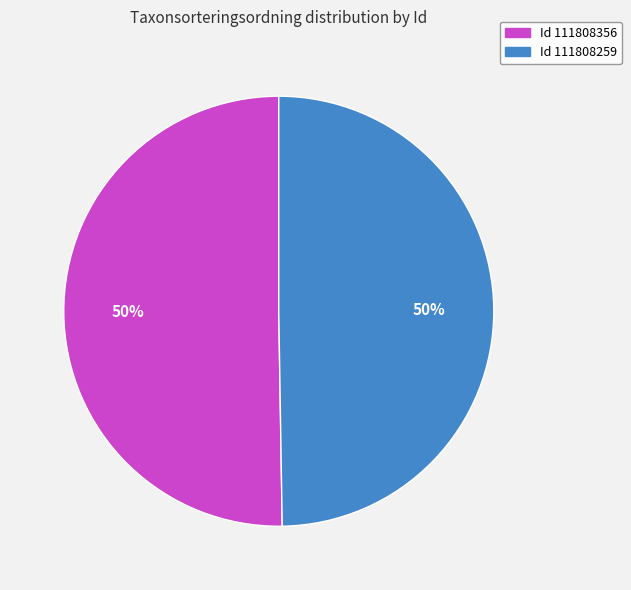

To the nearest percent, what is the average slice percentage?

50%